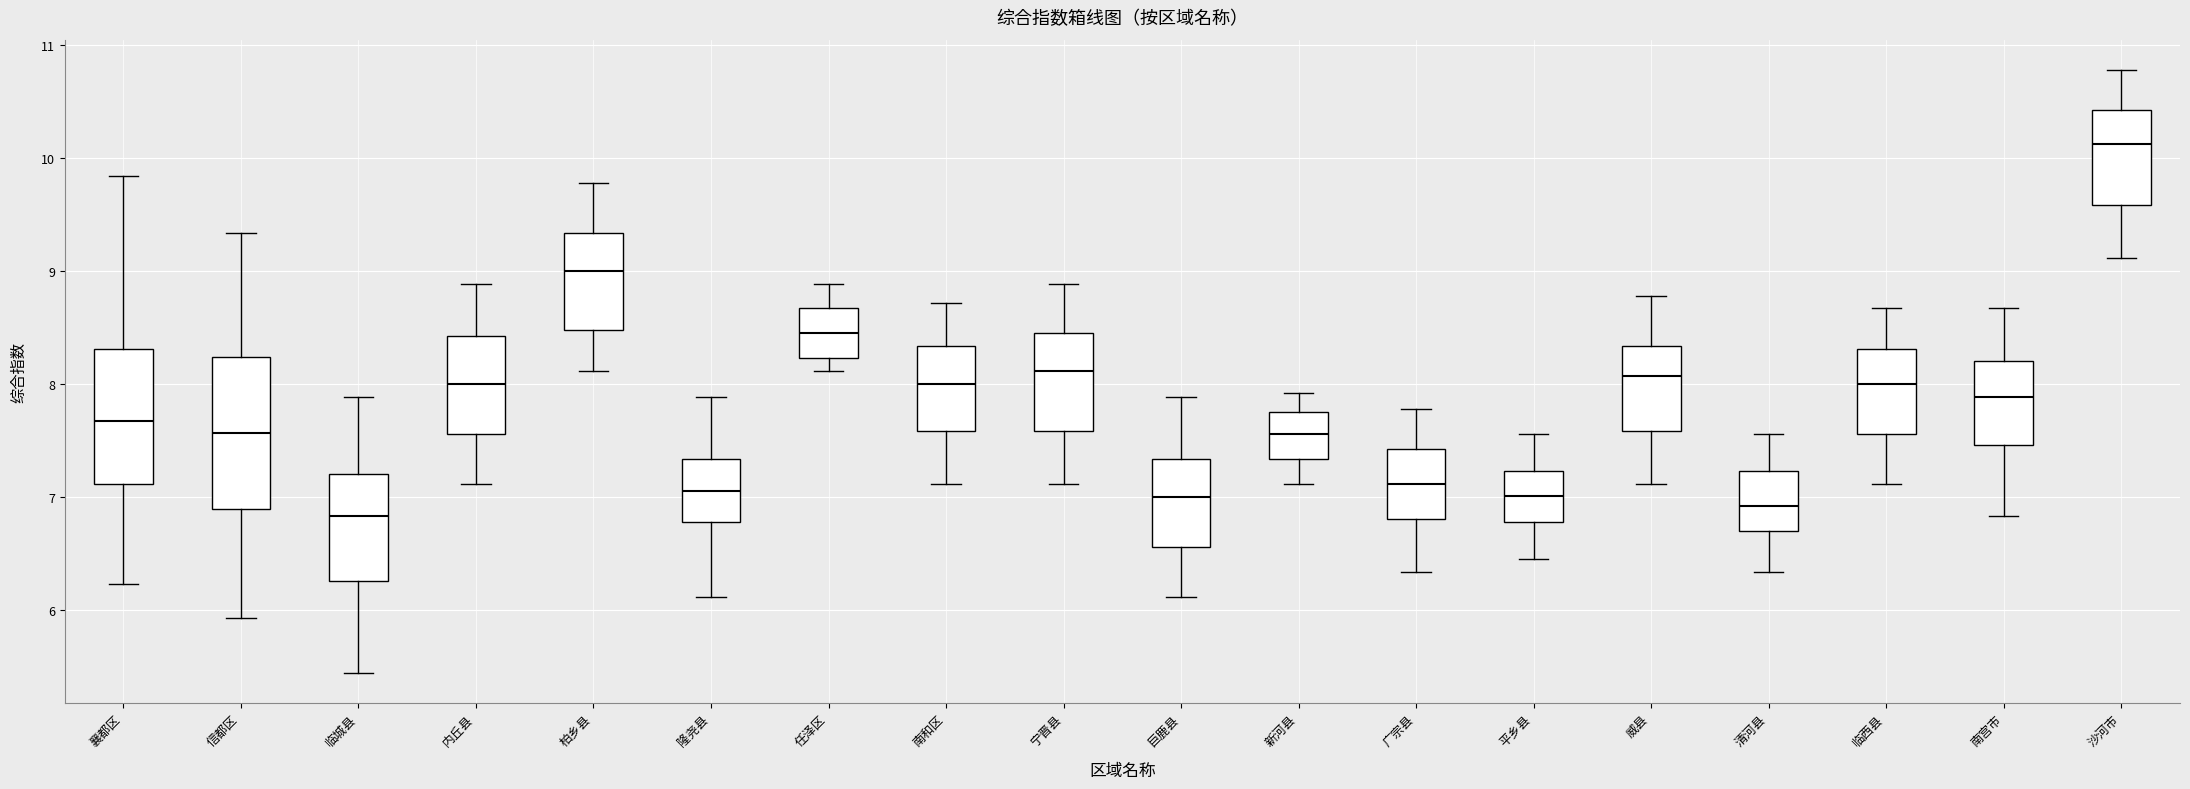

Which box is the tallest, from its lower edge to its upper edge?

信都区